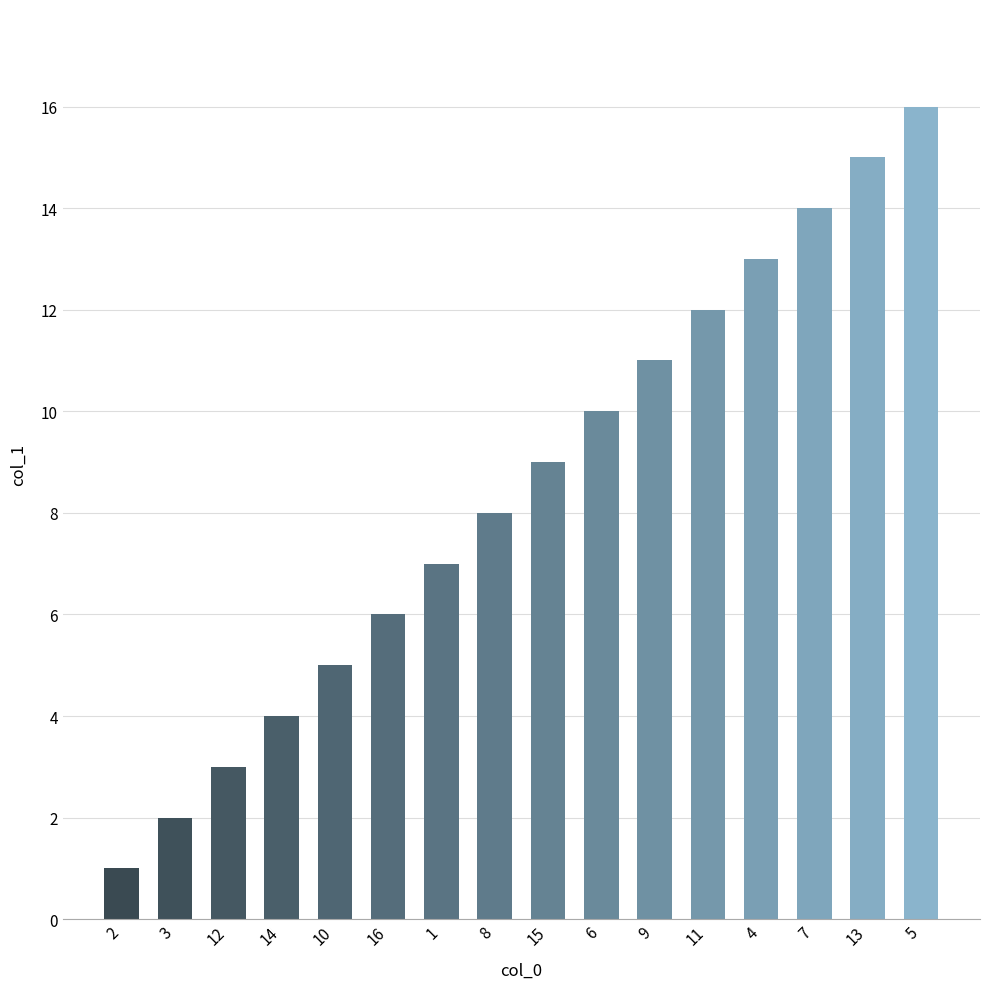

The chart shows a value of 14 at 7. True or false?

True